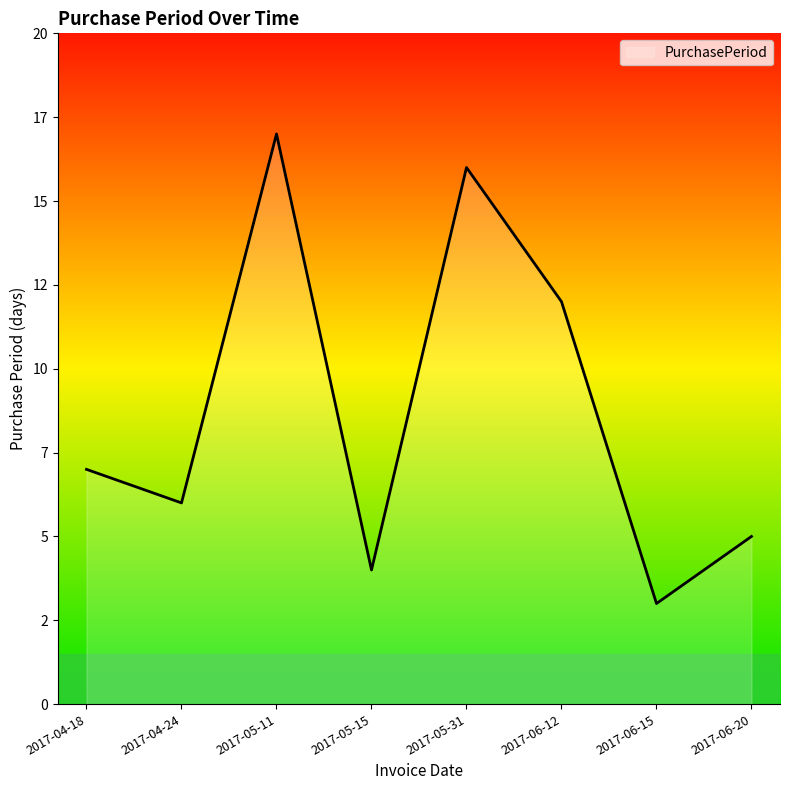

Does the chart display data point markers on the line(s)?

No